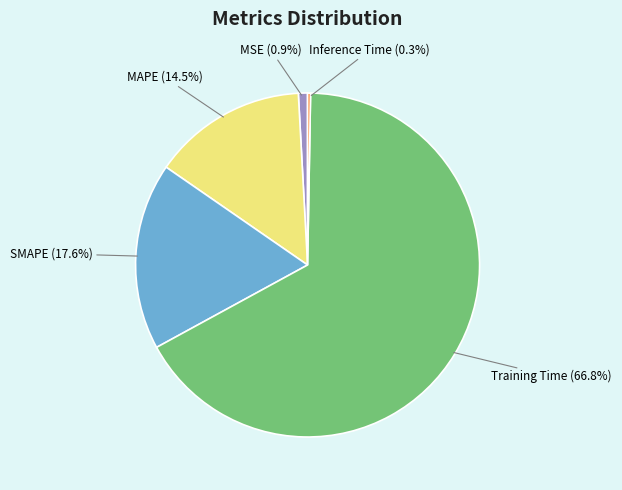

To the nearest percent, what is the difference between the MAPE and Training Time slice percentages?

52%